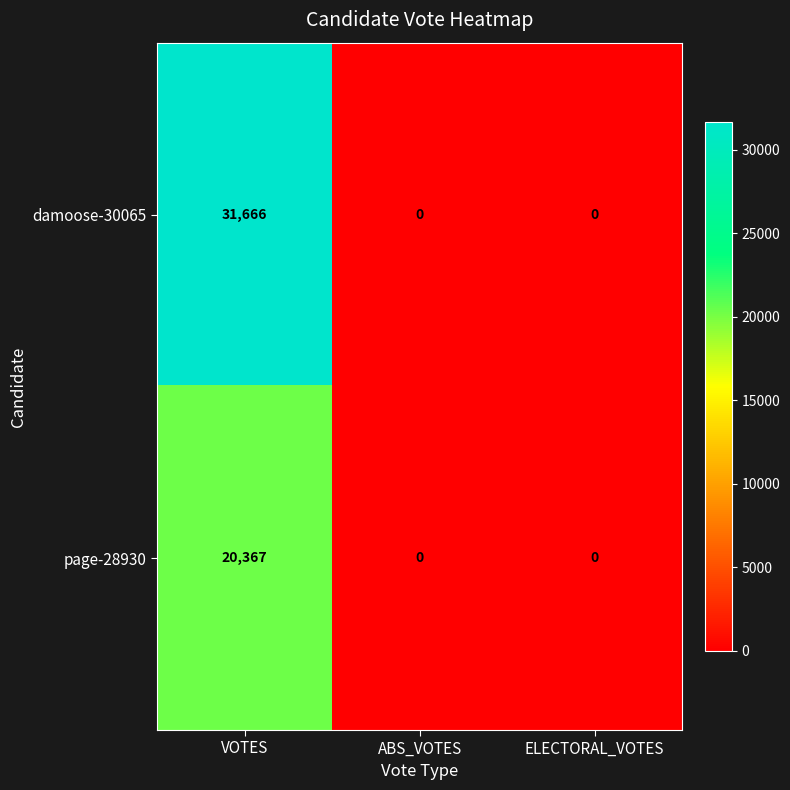

Between VOTES and ELECTORAL_VOTES, which series saw the biggest shift?

damoose-30065